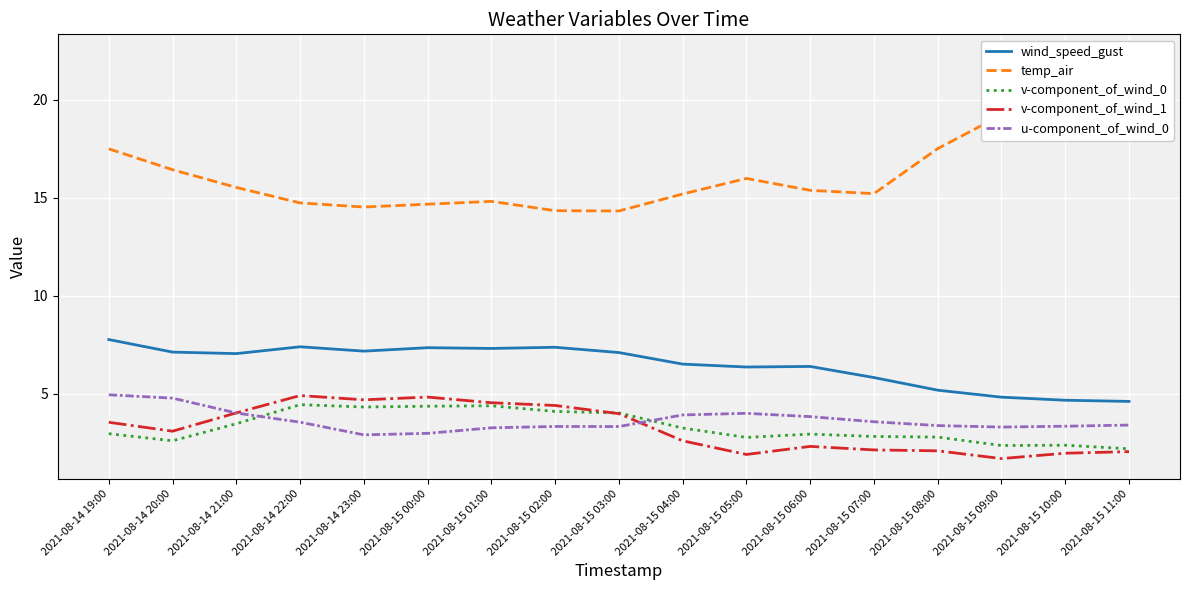

The value of v-component_of_wind_0 at 2021-08-15 08:00 is 2.8. True or false?

True